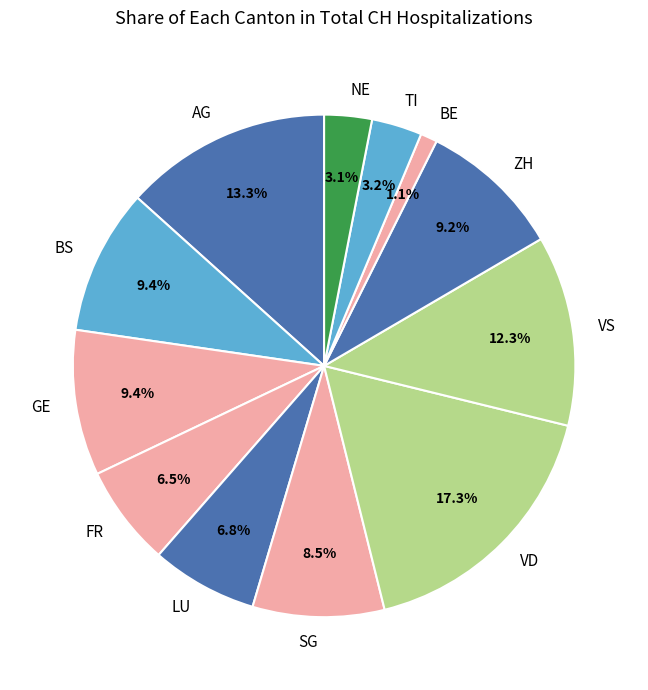

What is the total percentage of BS and ZH?

18.6%